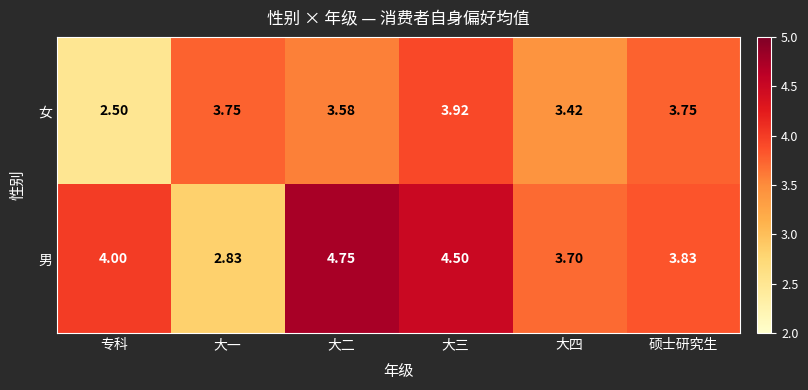

At which category is the sum across all series the highest?

大三